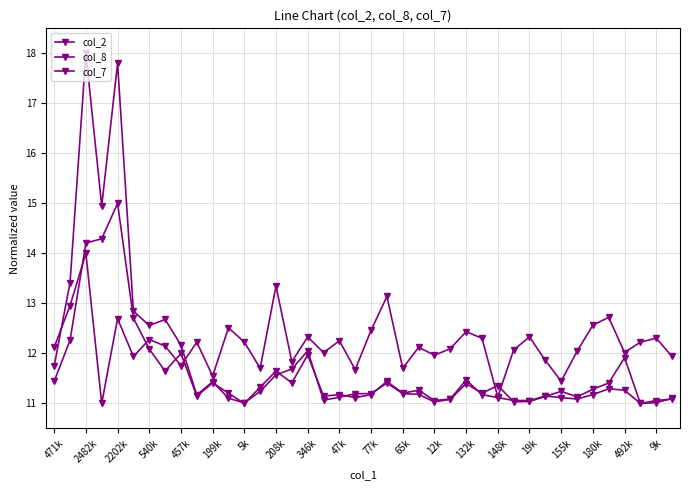

How many categories are shown in the chart?

40